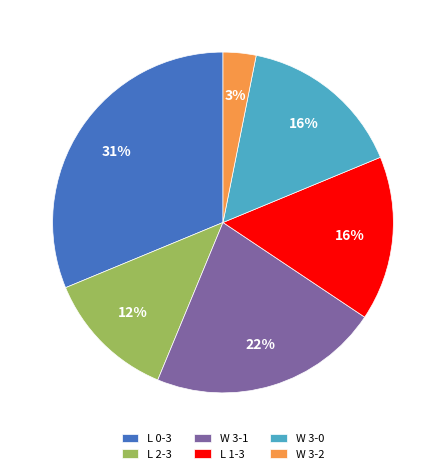

Is W 3-0 the majority of the pie?

No